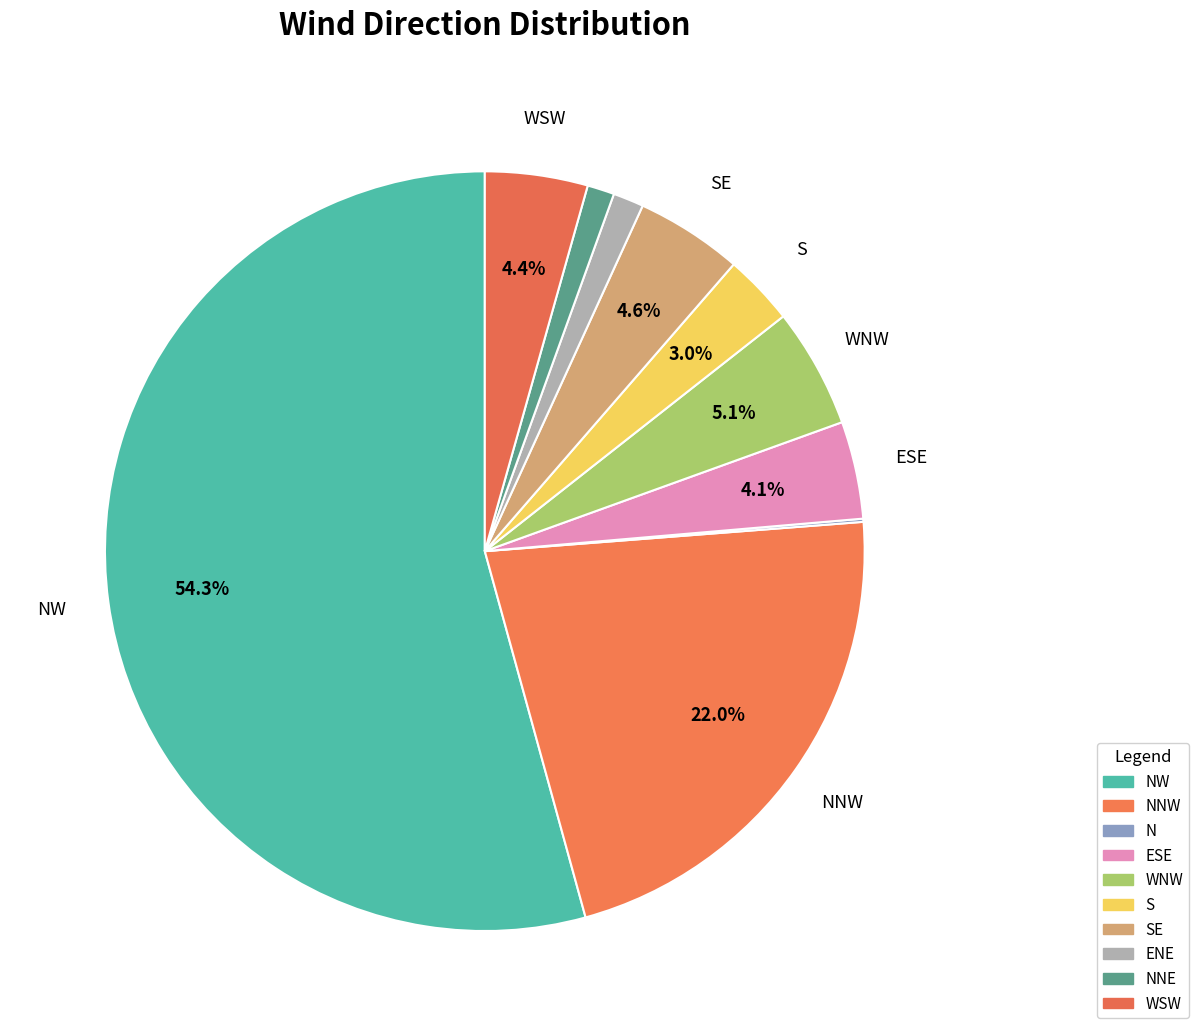

How many slices are in this pie chart?

10